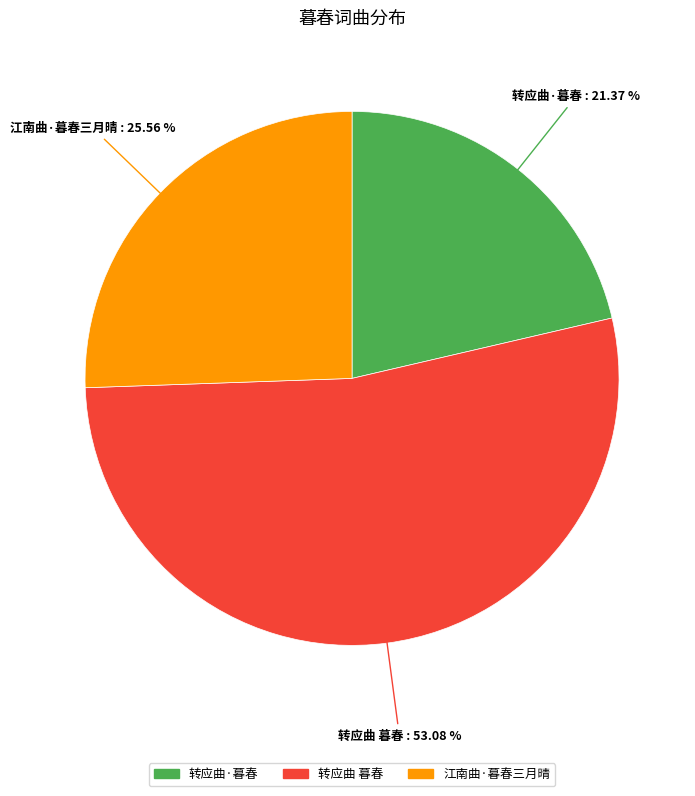

True or false: 江南曲·暮春三月晴 accounts for 26% of the total.

True